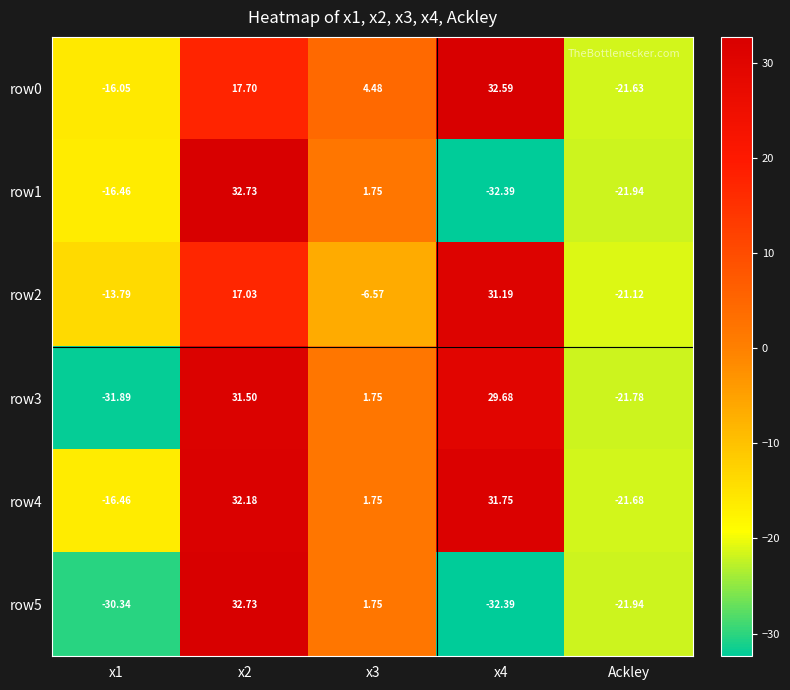

How many negative values does the row3 series have?

2